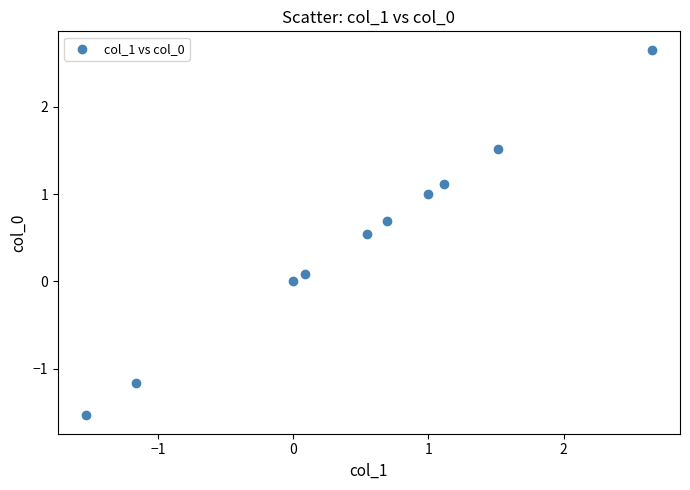

What is the average X value?

0.5